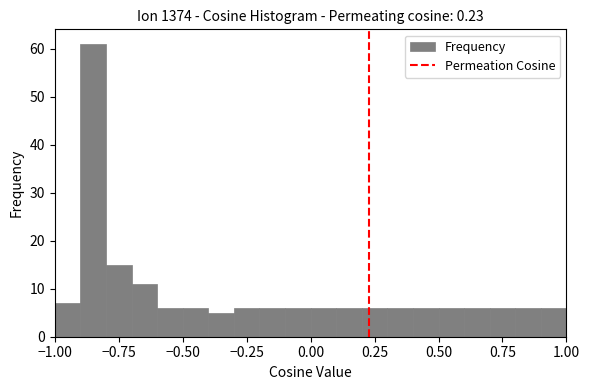

Read against the x-axis, roughly where is the centre of the tallest bar?

-0.85